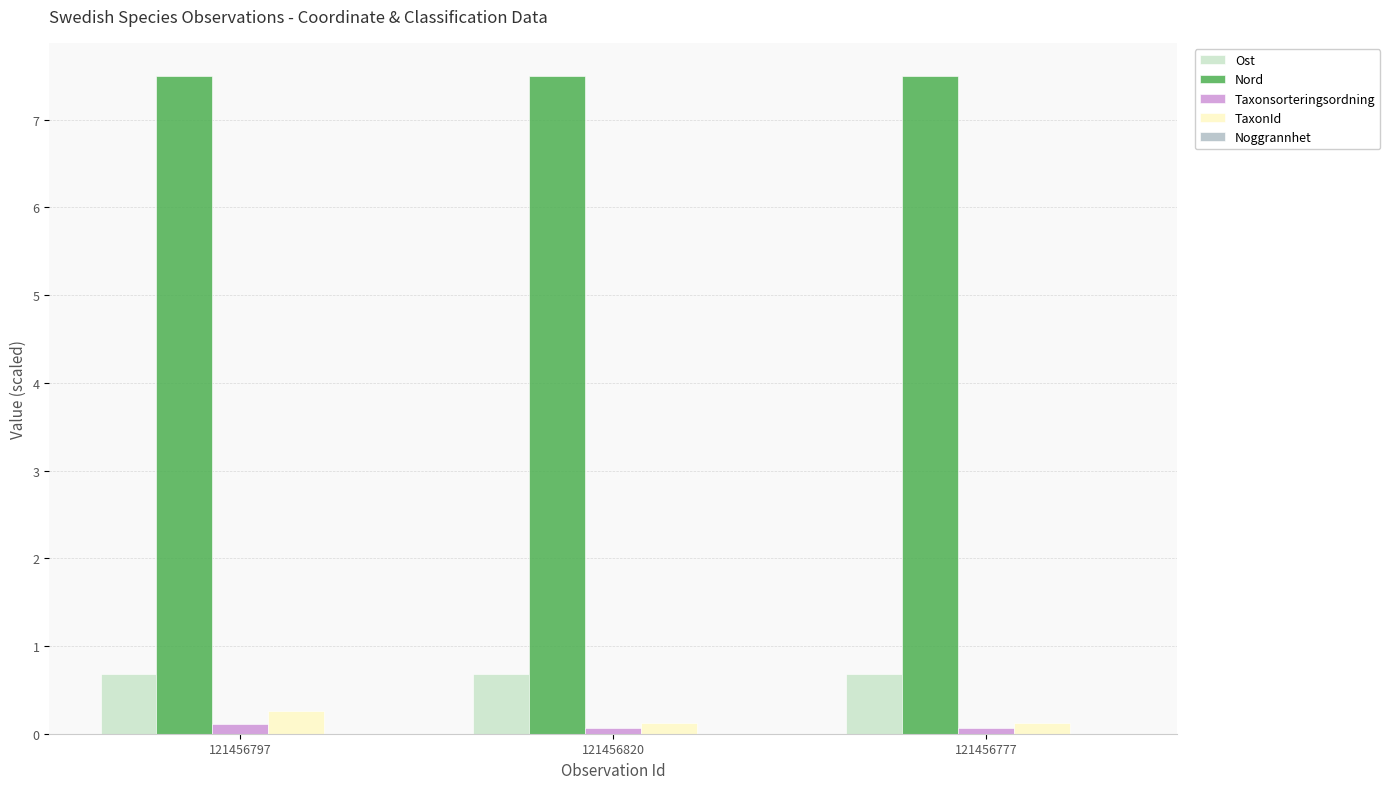

What is the greatest value displayed?

7.5